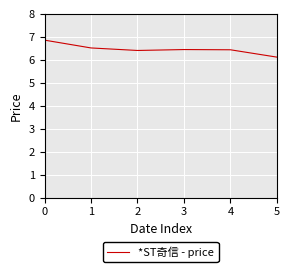

Approximately how many times larger is the value at 1 compared to 4?

1.0